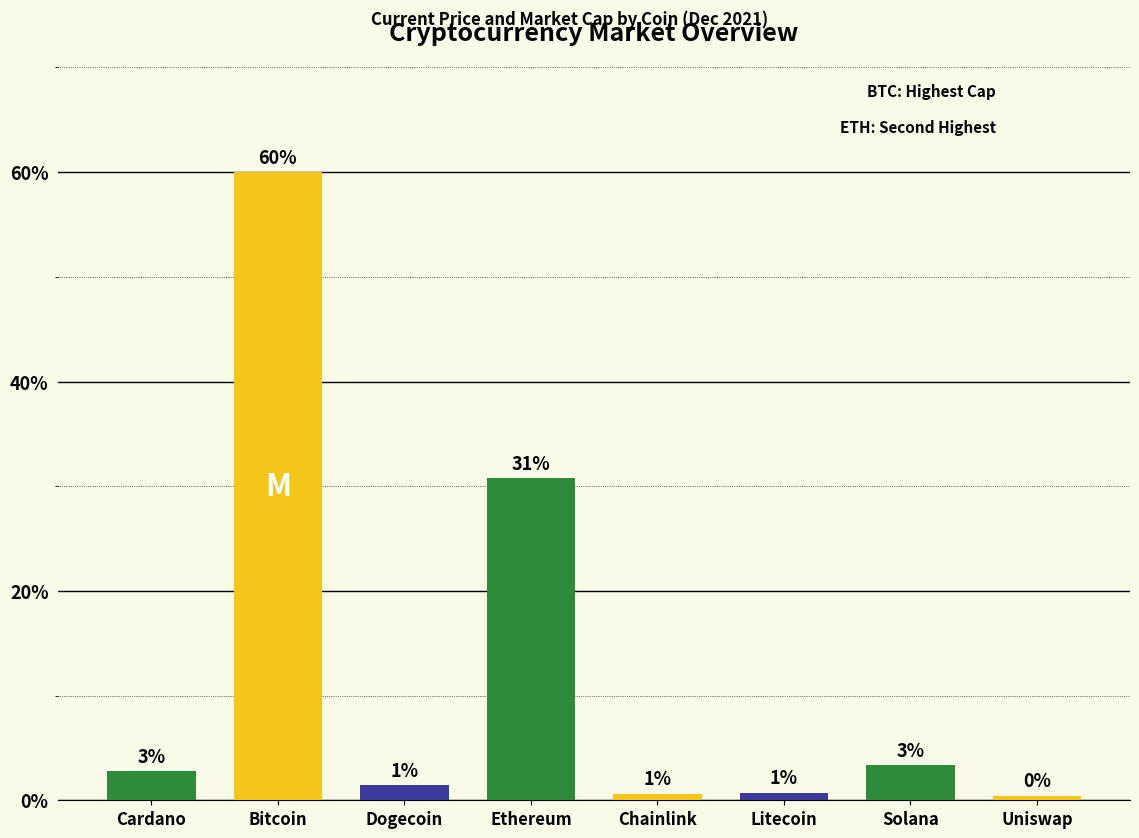

What is the value of the 2nd bar from the left?

60.0